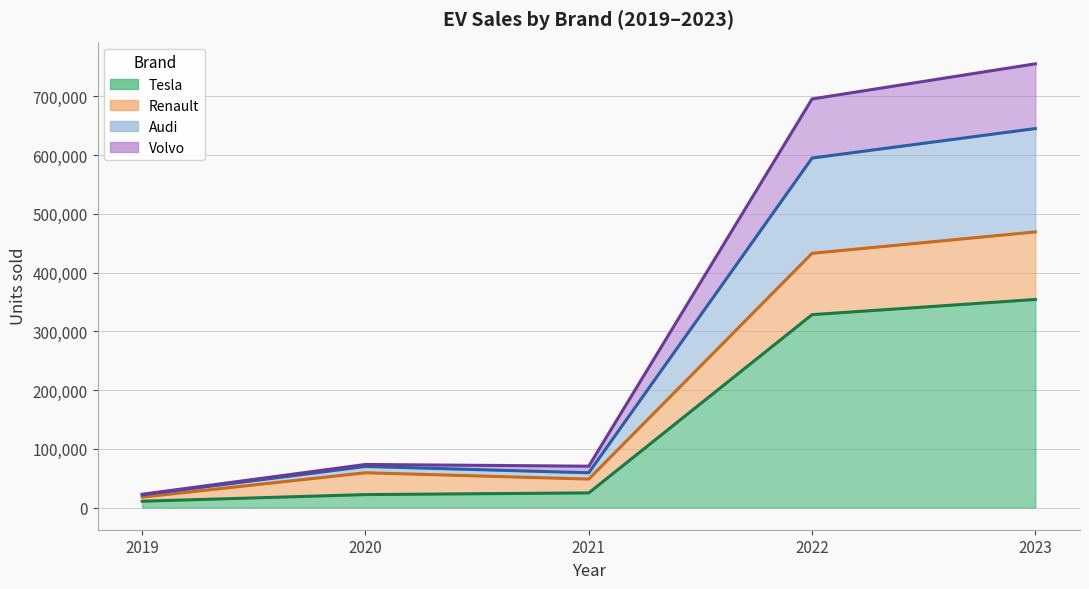

The value of Tesla at 2023 is 354222. True or false?

True